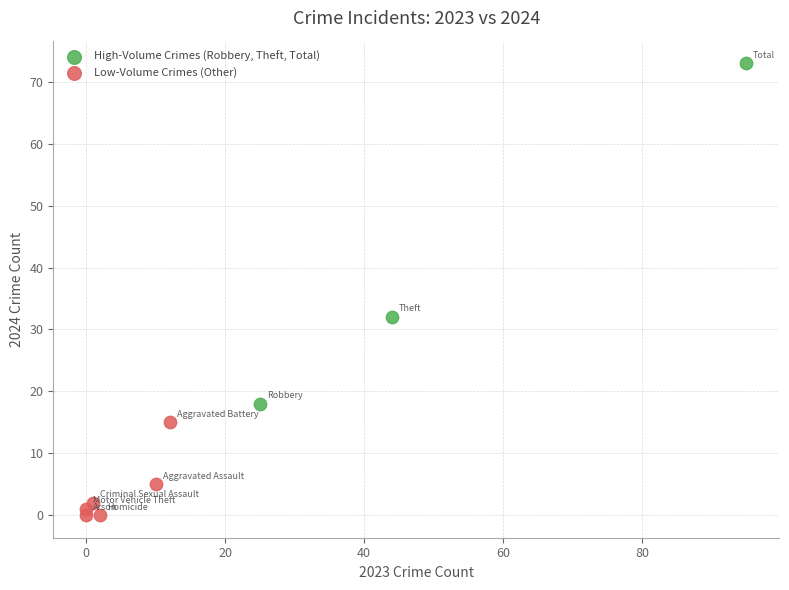

Which series has the widest spread of Y values?

High-Volume Crimes (Robbery, Theft, Total)